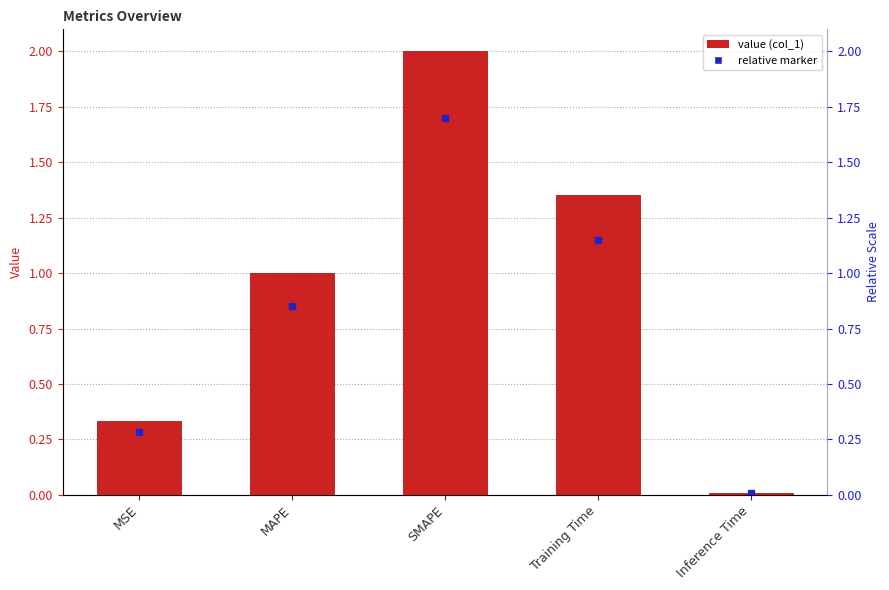

What is the change in value from MSE to MAPE?

+0.7